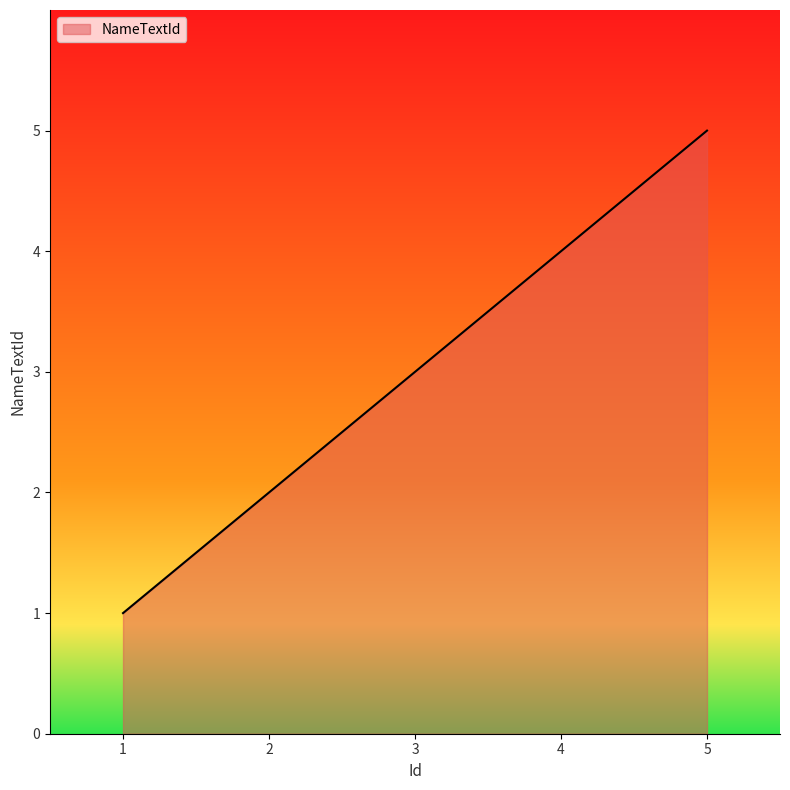

What is the approximate value at 1?

1